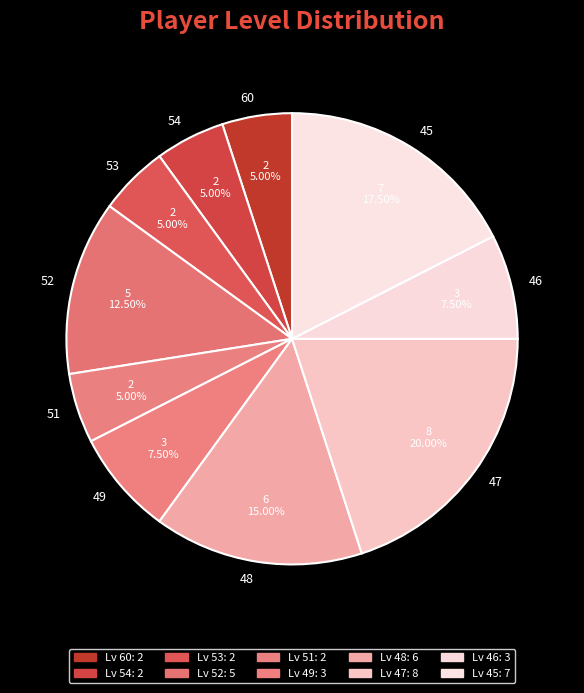

Does any single category account for the majority?

No